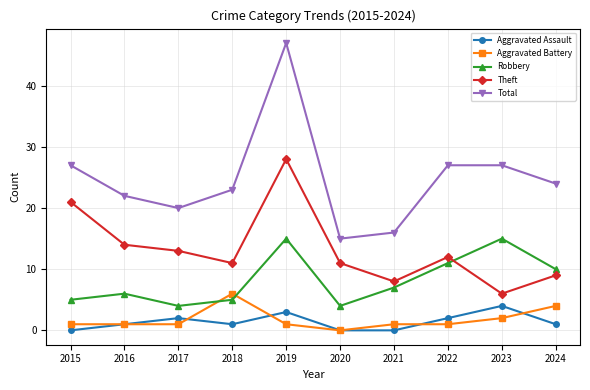

Which series has the largest range (max minus min)?

Total